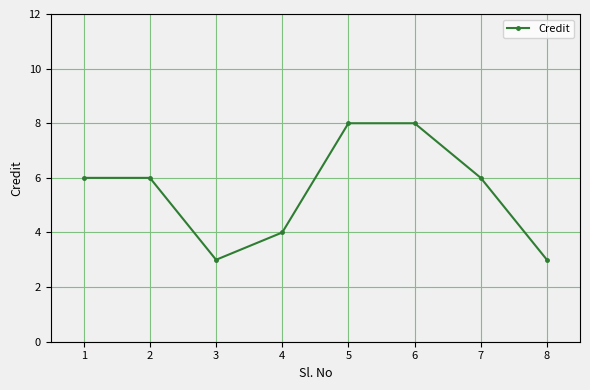

What is the approximate value at 1?

6